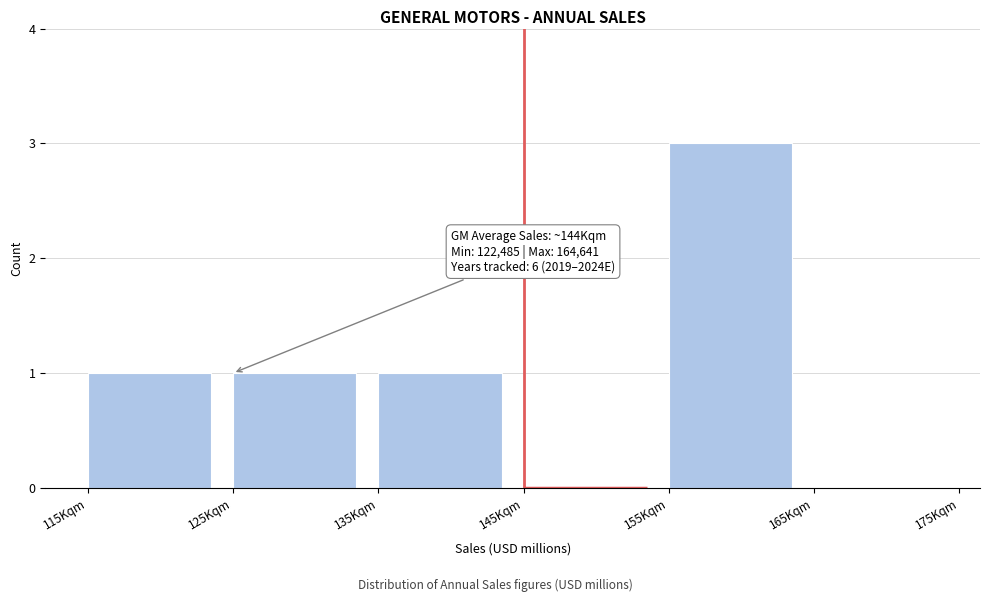

Reading left to right, list all the values displayed in this chart.

115Kqm=1	125Kqm=1	135Kqm=1	145Kqm=0	155Kqm=3	165Kqm=0